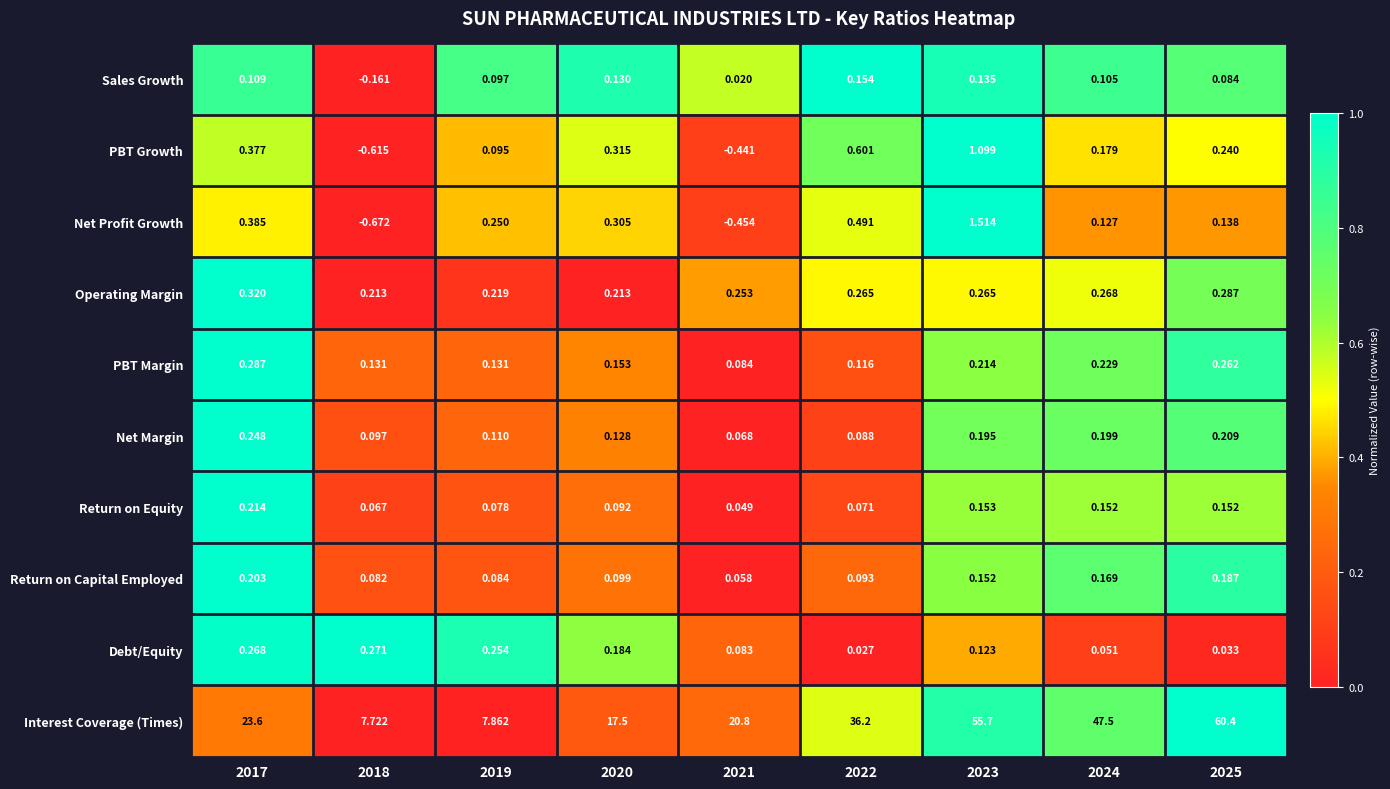

List the series in order of their peak value, lowest first.

Sales Growth, Return on Capital Employed, Return on Equity, Net Margin, Debt/Equity, PBT Margin, Operating Margin, PBT Growth, Net Profit Growth, Interest Coverage (Times)